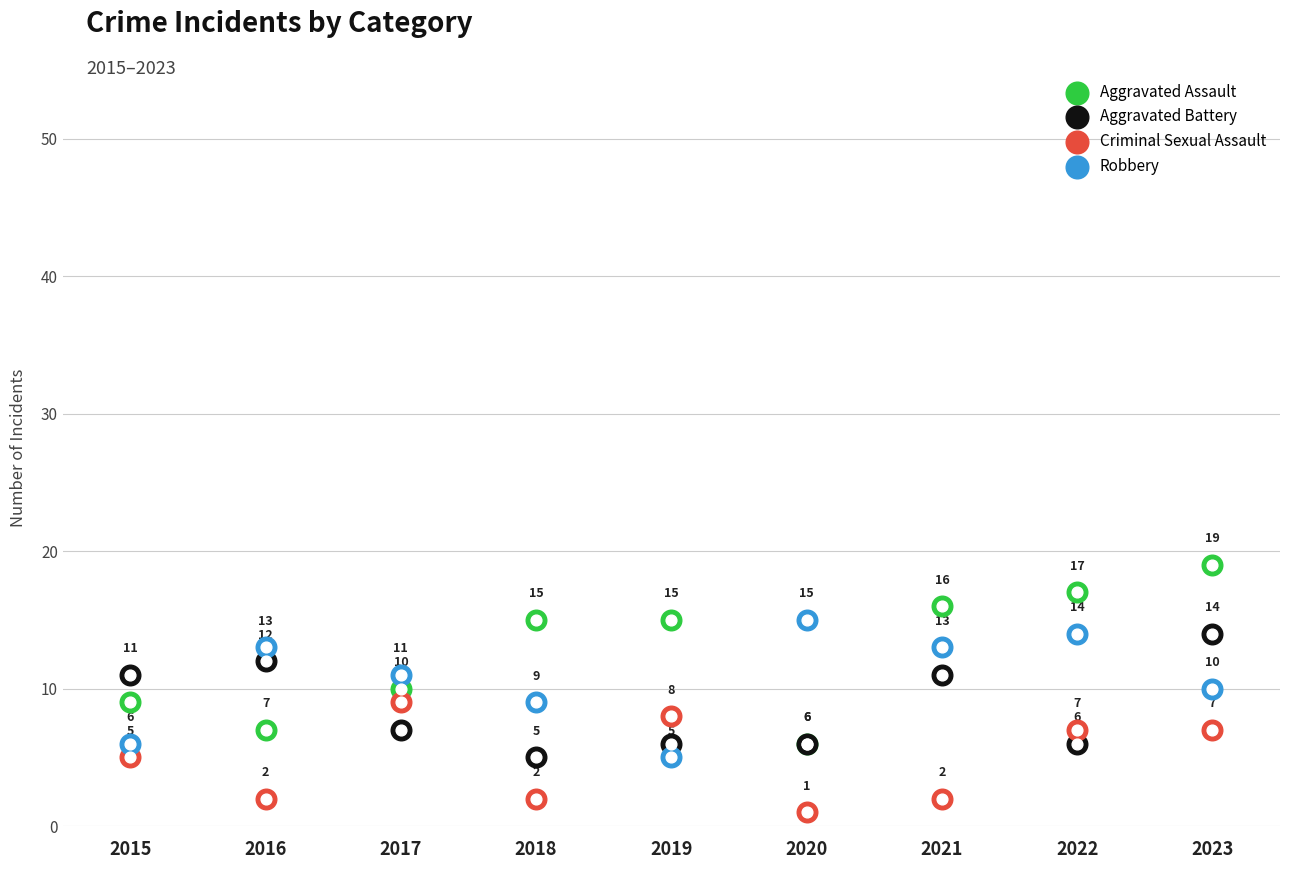

At which category is the sum across all series the highest?

2023